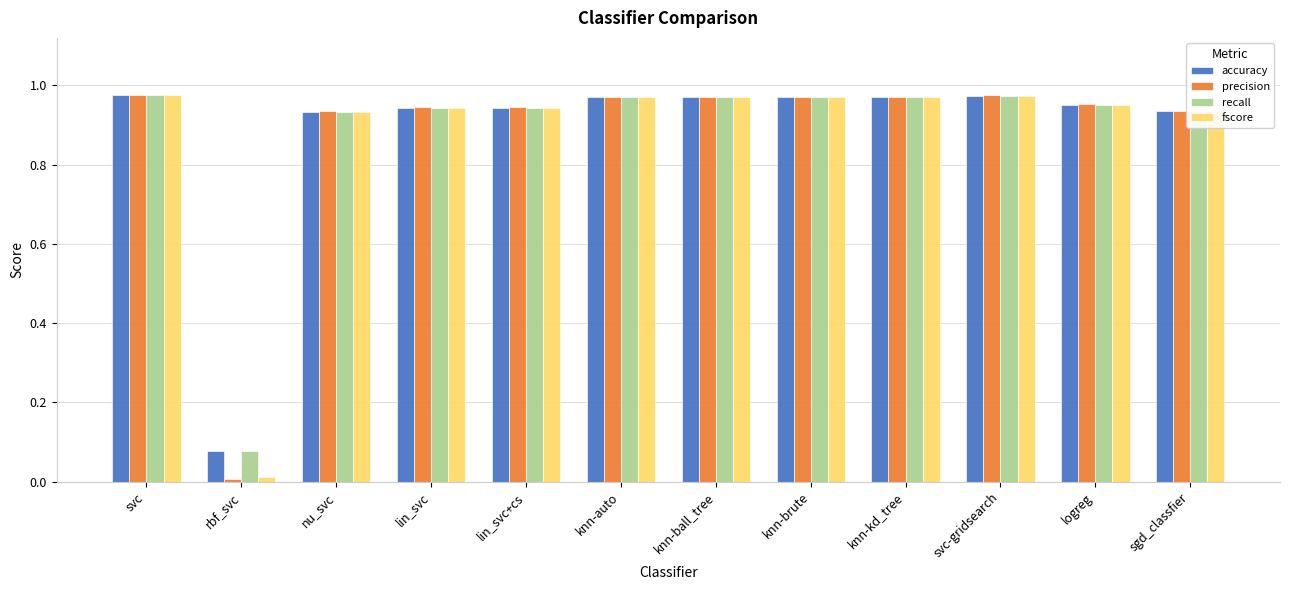

Is the value of precision at svc greater than the value of fscore at sgd_classfier?

Yes